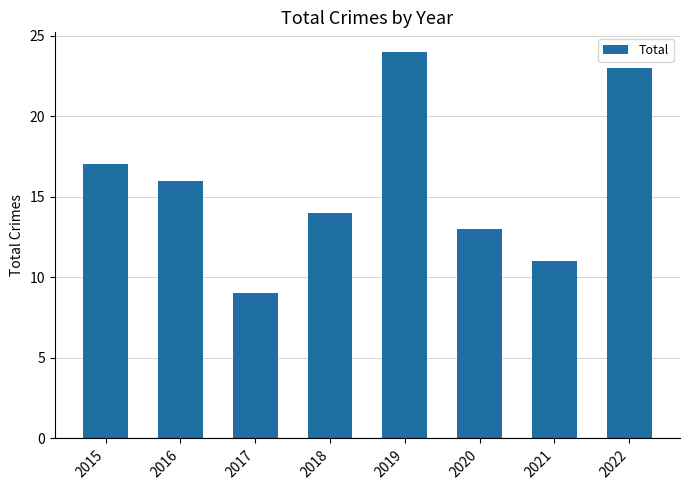

True or false: the data shows 12 at 2022.

False